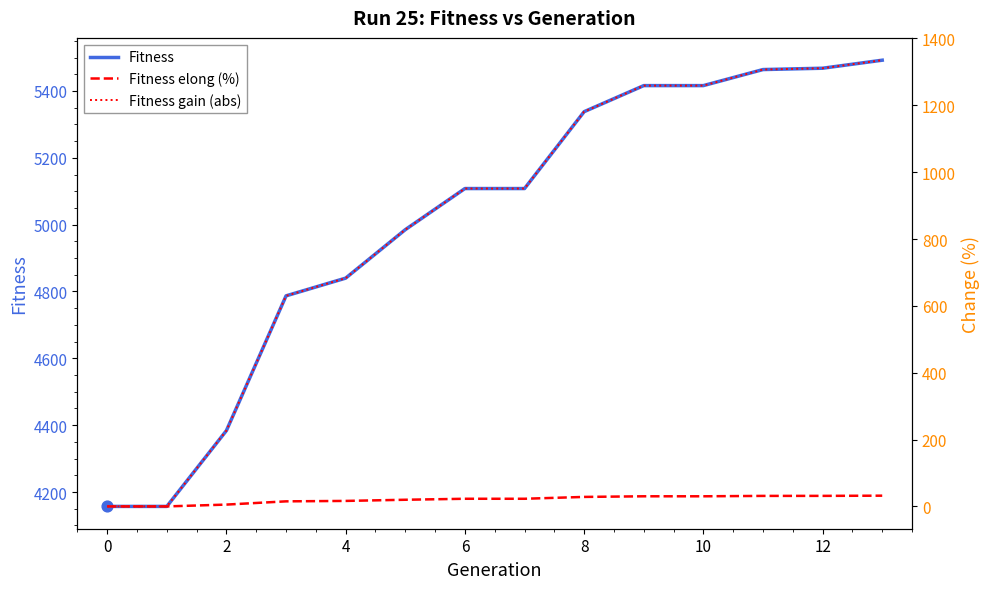

Which series has the largest Y range (max minus min)?

Fitness